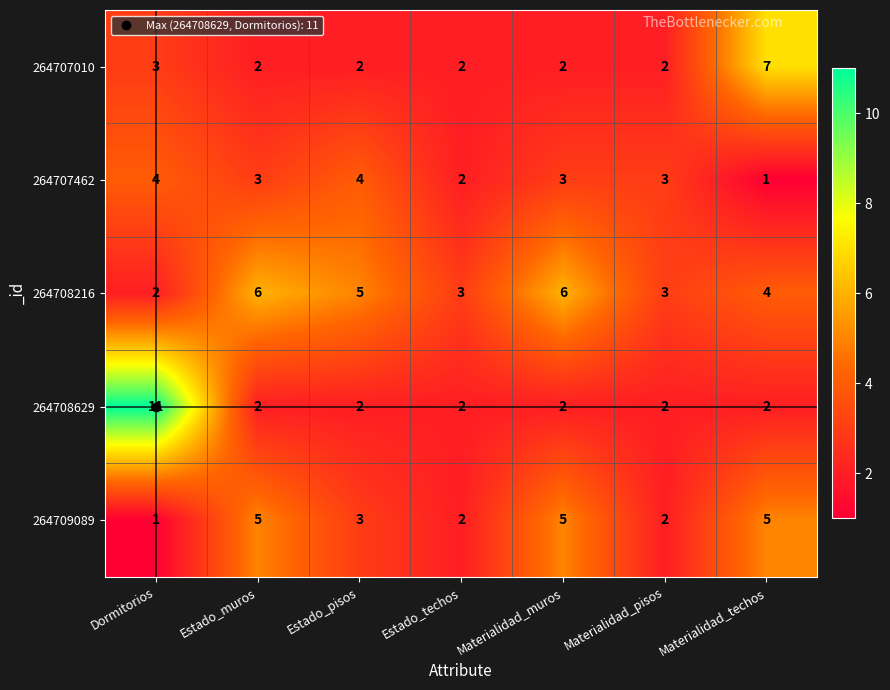

What is the average value of the 264707010 series?

3